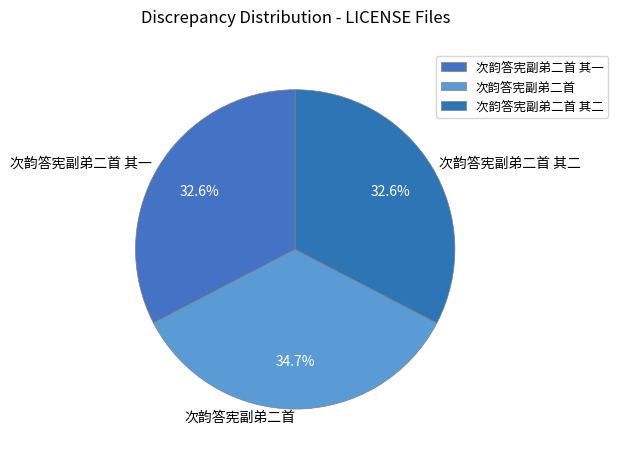

How many slices are in this pie chart?

3